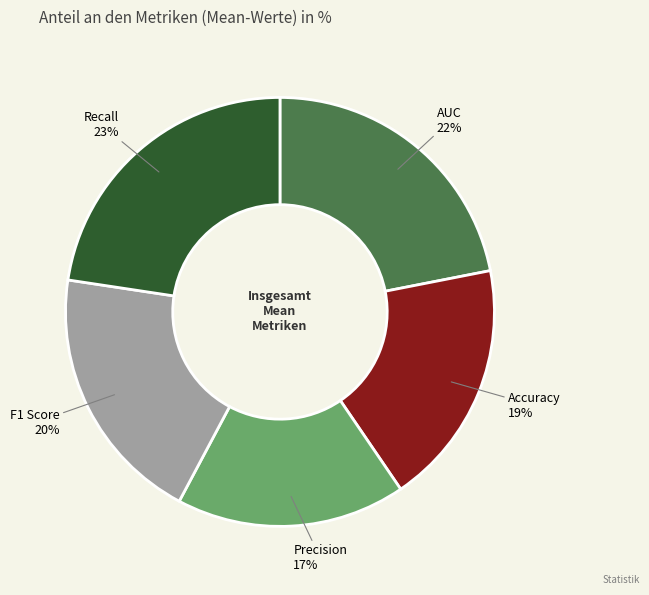

Rank the categories by value from highest to lowest.

Recall, AUC, F1 Score, Accuracy, Precision